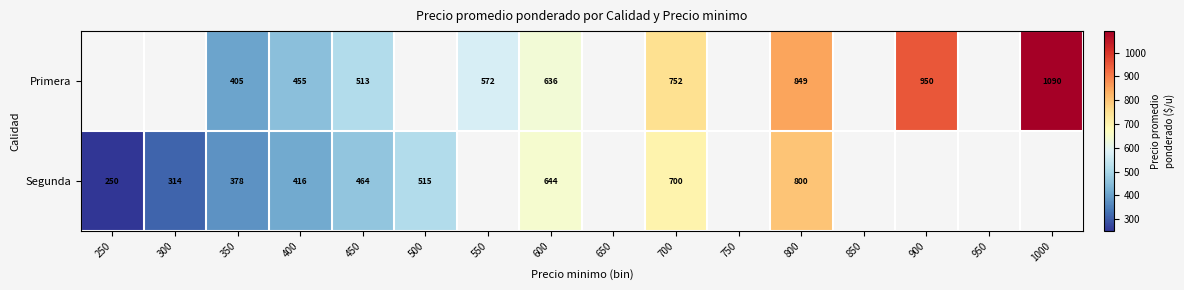

What is the total value across all series at 800?

1649